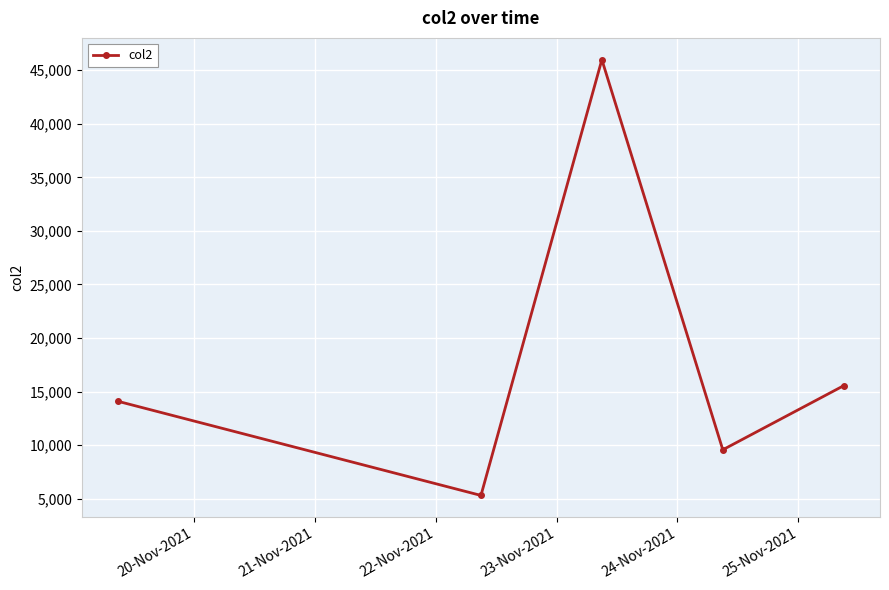

True or false: there are more than 1 points higher than both neighbors.

False